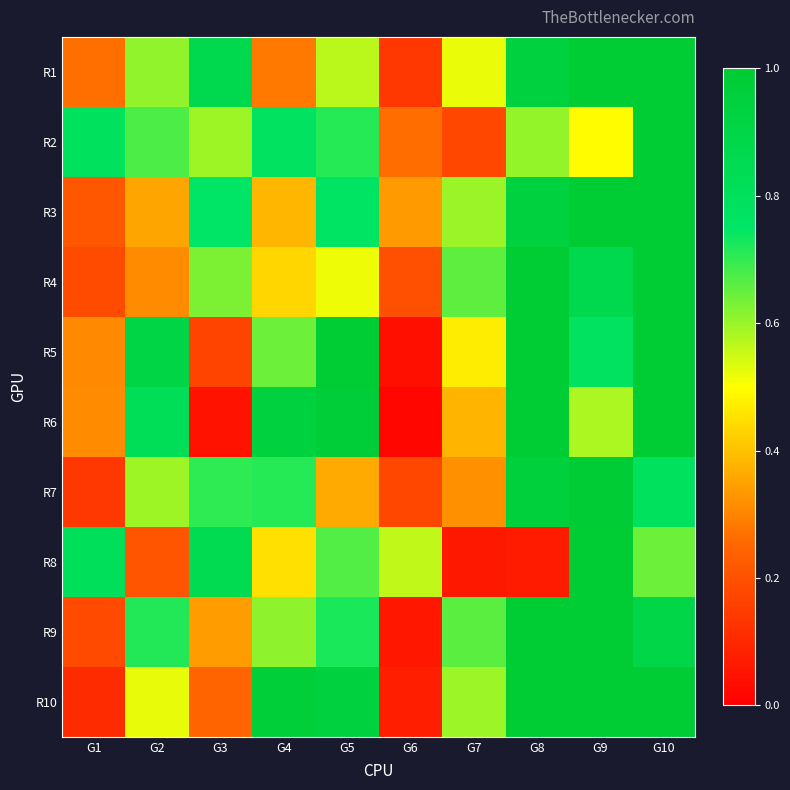

Reading left to right, list all the values displayed in this chart.

R1: G1=0.3	G2=0.6	G3=0.9	G4=0.3	G5=0.6	G6=0.1	G7=0.5	G8=0.9	G9=1.0	G10=1.0
R2: G1=0.8	G2=0.7	G3=0.6	G4=0.8	G5=0.7	G6=0.3	G7=0.2	G8=0.6	G9=0.5	G10=1.0
R3: G1=0.2	G2=0.4	G3=0.8	G4=0.4	G5=0.8	G6=0.3	G7=0.6	G8=0.9	G9=1.0	G10=1.0
R4: G1=0.2	G2=0.3	G3=0.6	G4=0.4	G5=0.5	G6=0.2	G7=0.7	G8=1.0	G9=0.9	G10=1.0
R5: G1=0.3	G2=0.9	G3=0.2	G4=0.6	G5=1.0	G6=0.0	G7=0.5	G8=1.0	G9=0.8	G10=1.0
R6: G1=0.3	G2=0.8	G3=0.1	G4=0.9	G5=1.0	G6=0.0	G7=0.4	G8=1.0	G9=0.6	G10=1.0
R7: G1=0.1	G2=0.6	G3=0.7	G4=0.7	G5=0.4	G6=0.2	G7=0.3	G8=1.0	G9=1.0	G10=0.8
R8: G1=0.8	G2=0.2	G3=0.8	G4=0.4	G5=0.7	G6=0.6	G7=0.1	G8=0.1	G9=1.0	G10=0.6
R9: G1=0.2	G2=0.7	G3=0.3	G4=0.6	G5=0.7	G6=0.1	G7=0.7	G8=1.0	G9=1.0	G10=0.9
R10: G1=0.1	G2=0.5	G3=0.2	G4=1.0	G5=0.9	G6=0.1	G7=0.6	G8=1.0	G9=1.0	G10=1.0